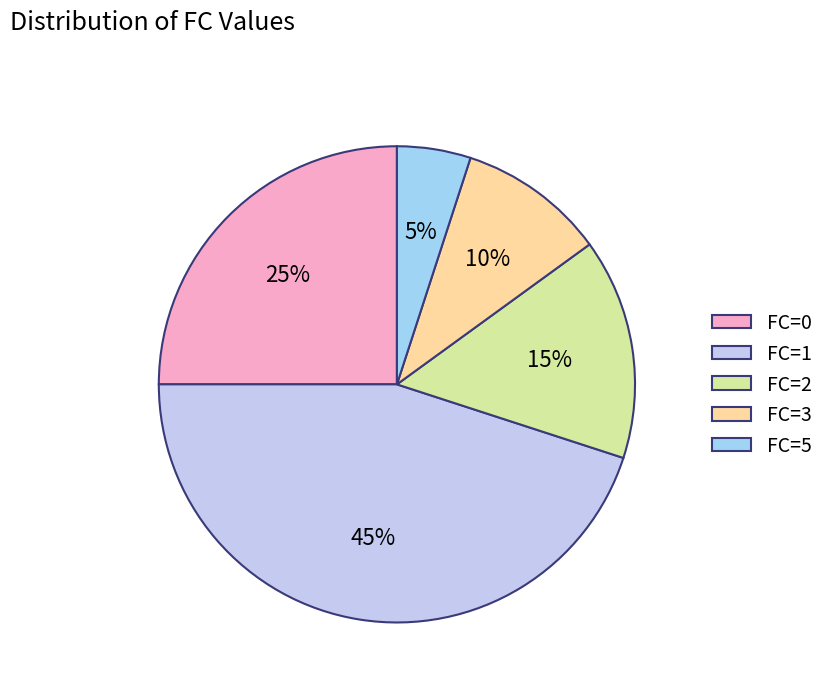

How many slices are in this pie chart?

5